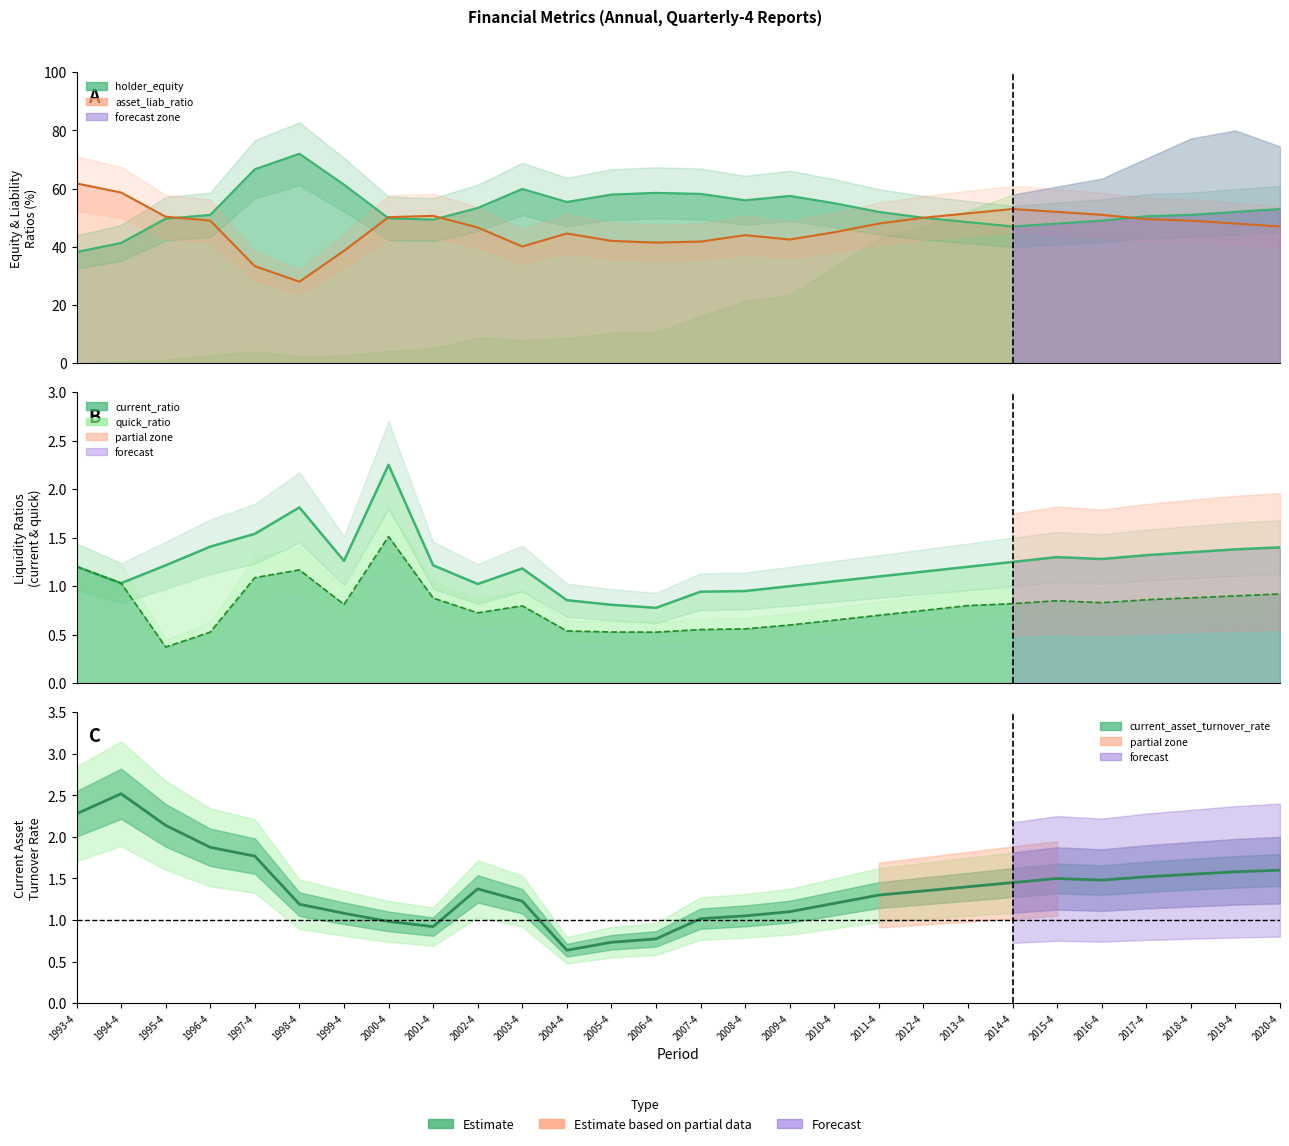

At which category does the chart reach its peak across all series?

1998-4